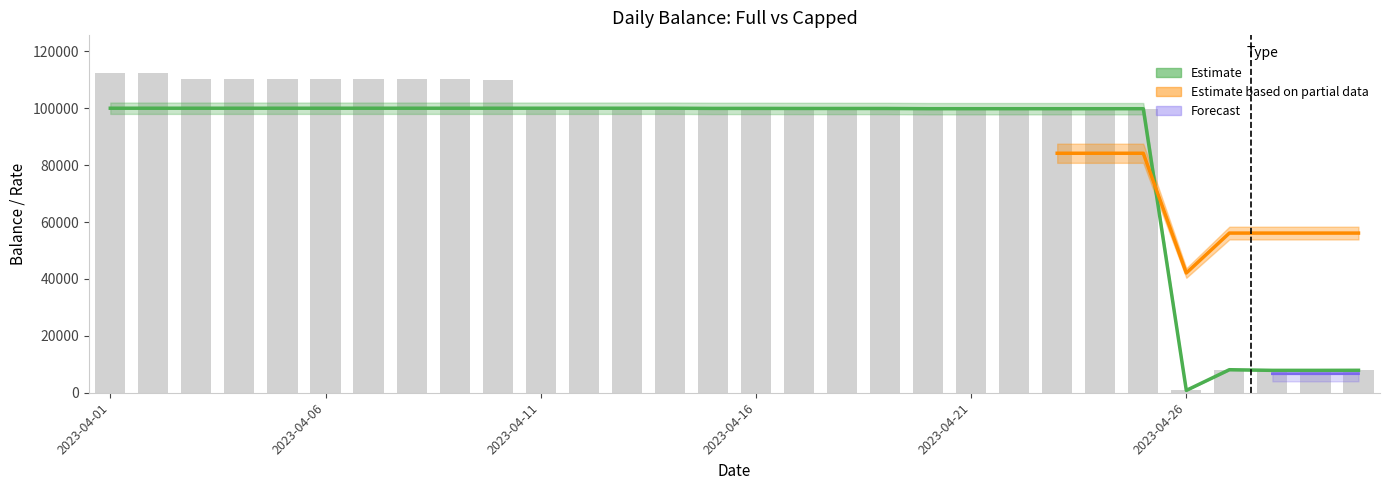

How many data points in full are above 99936?

15